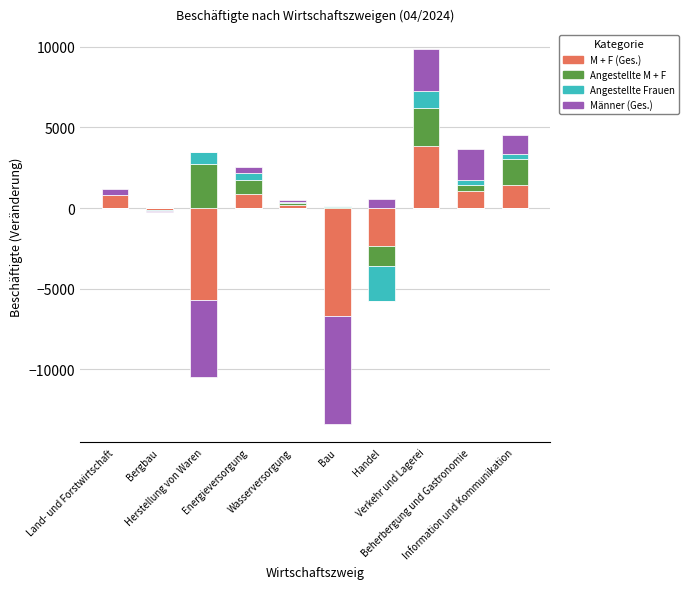

How many distinct data groups are displayed?

4